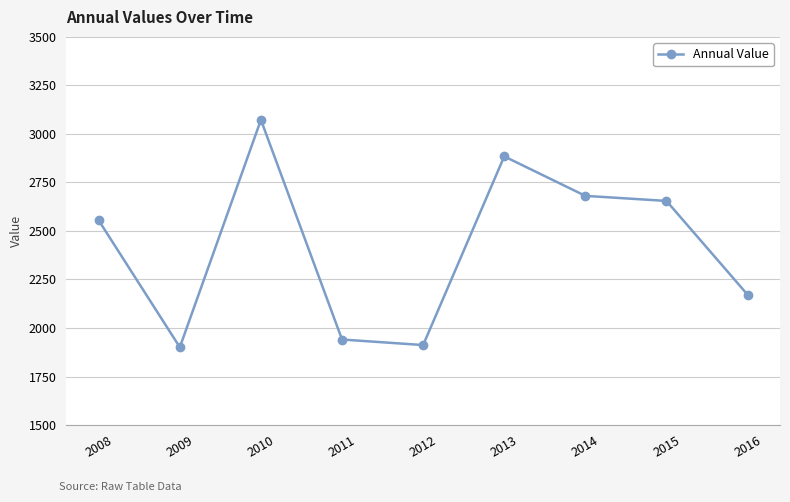

How many lines are shown in the chart?

1